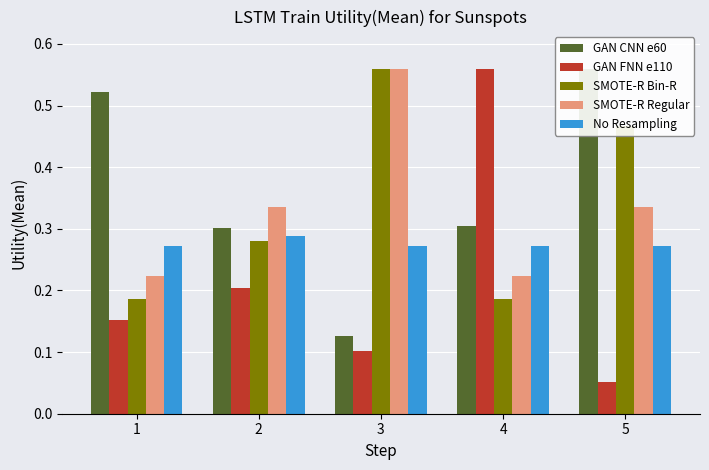

What is the total value across all series at 2?

1.4